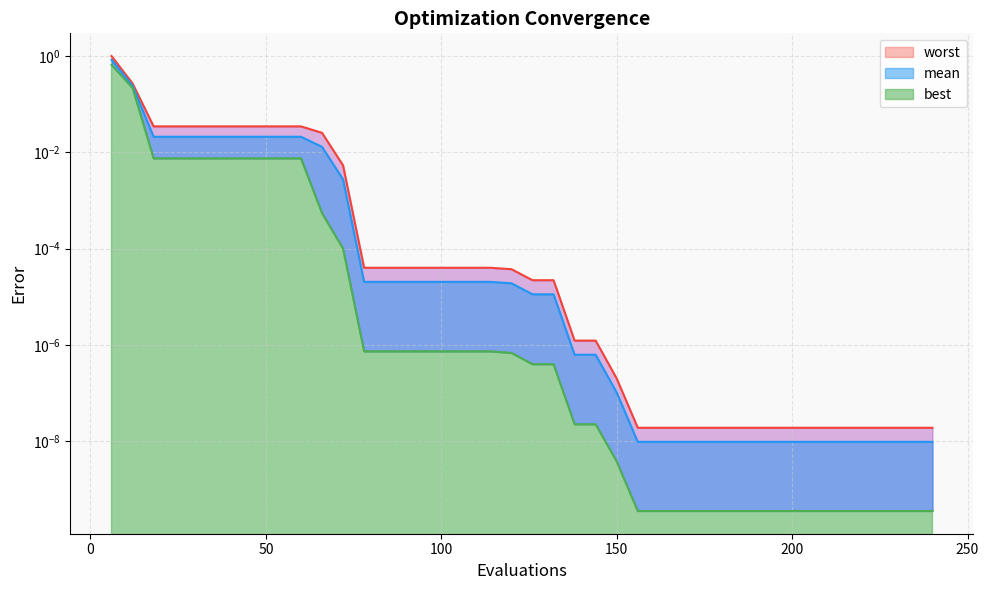

True or false: mean has more than 0 points higher than both neighbors.

False